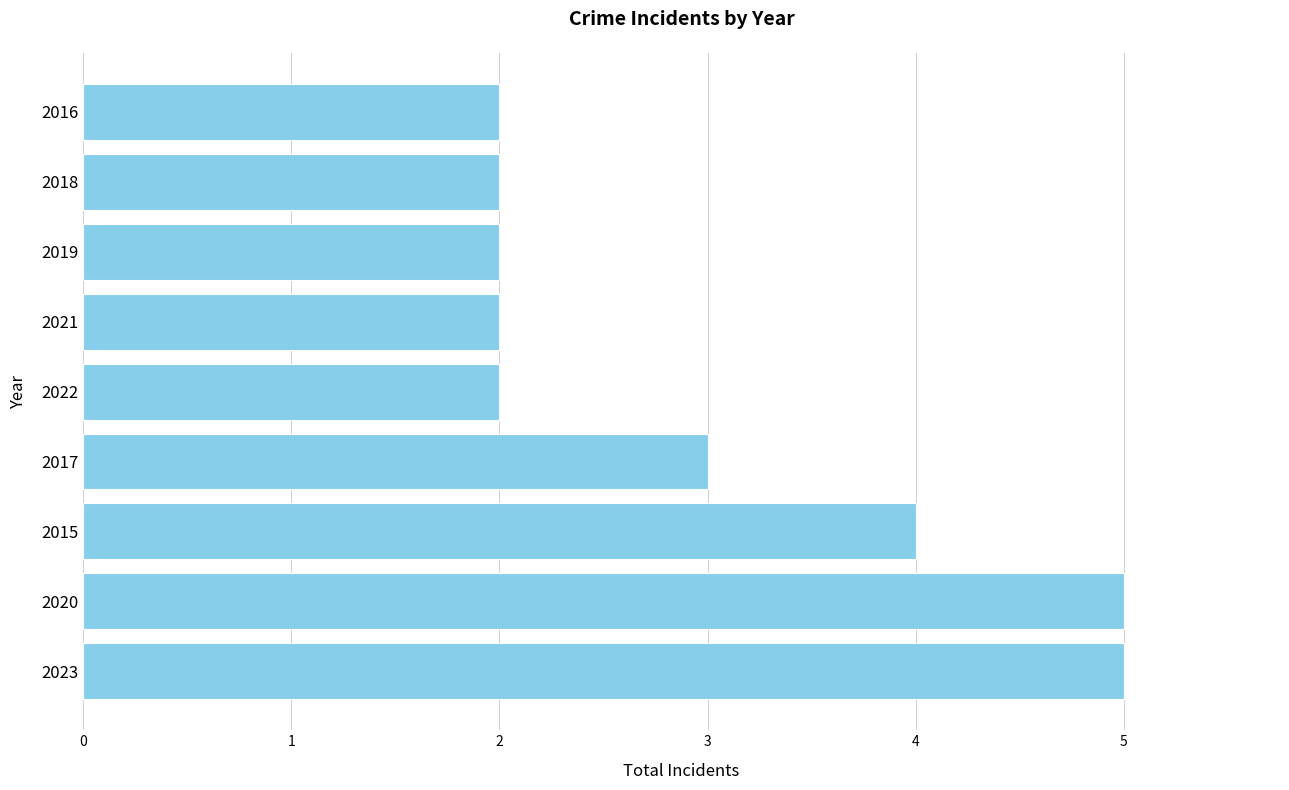

Approximately how many times larger is the value at 2022 compared to 2020?

0.4